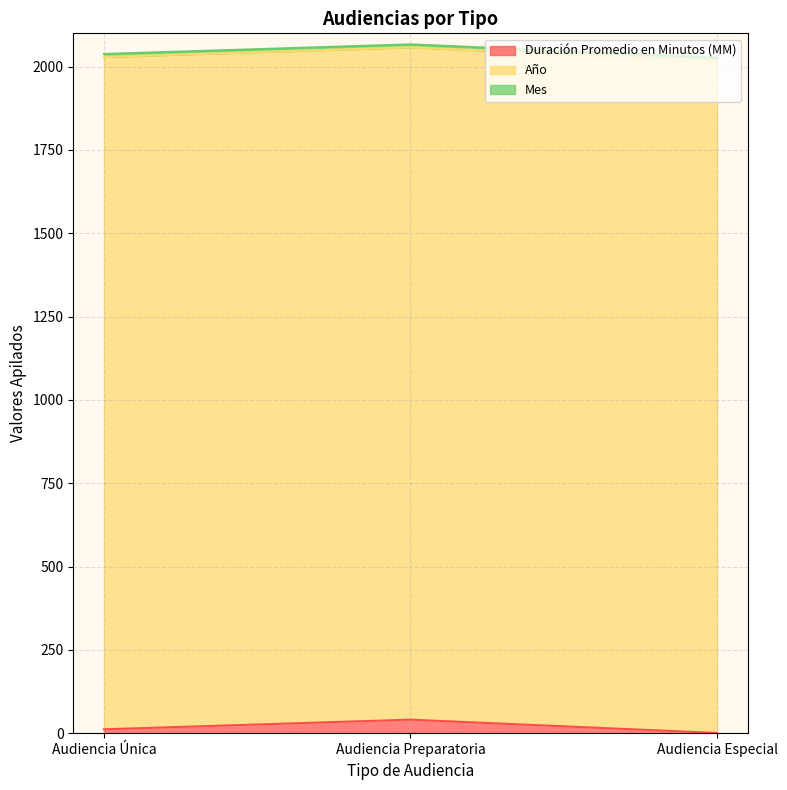

At which category is the sum across all series the highest?

Audiencia Preparatoria